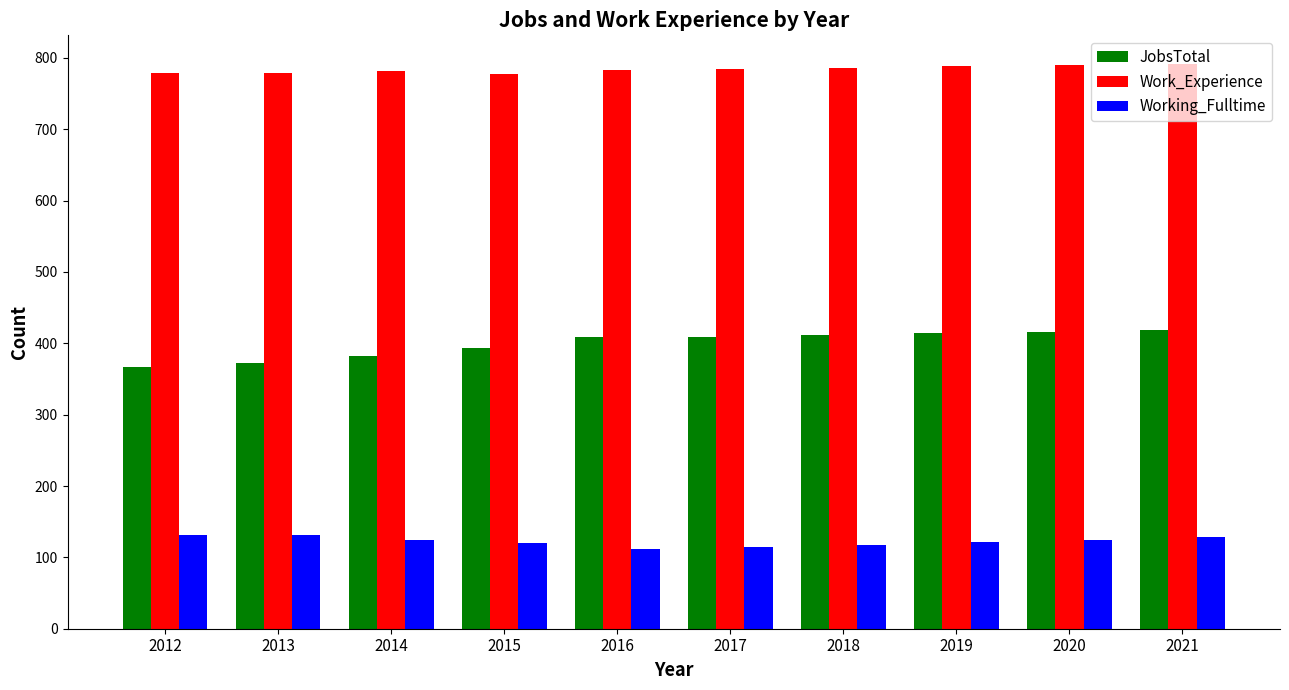

The value of Work_Experience at 2018 is 1144. True or false?

False